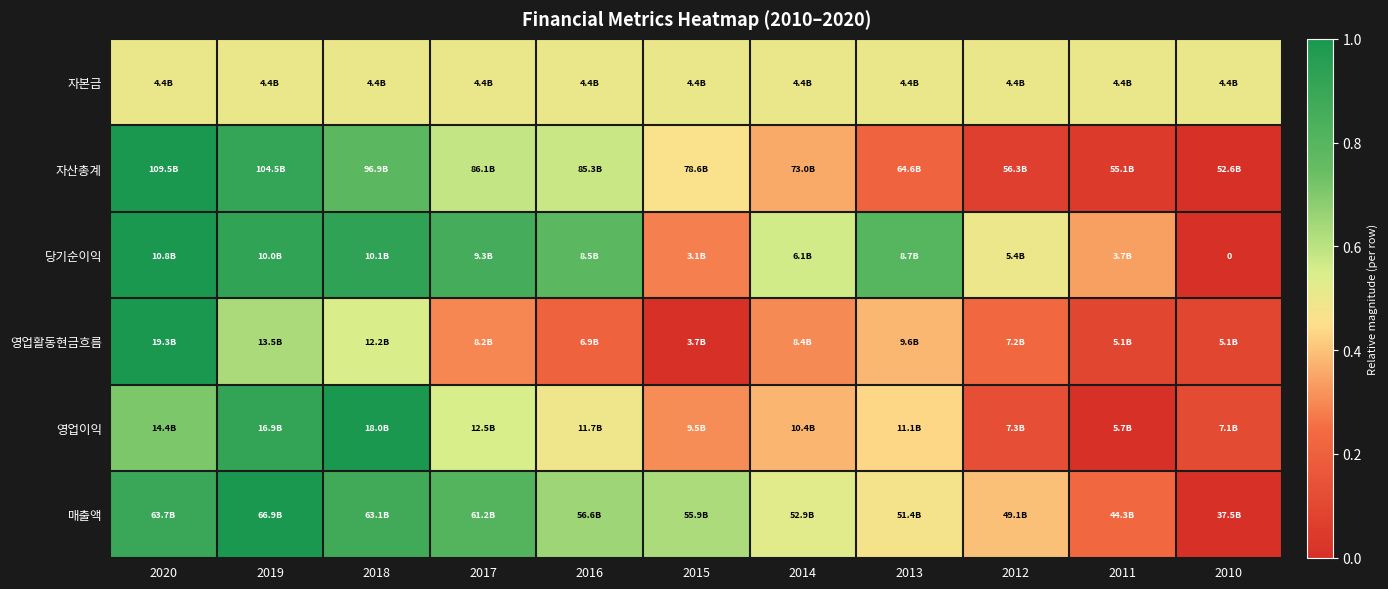

At which category is the sum across all series the highest?

2020